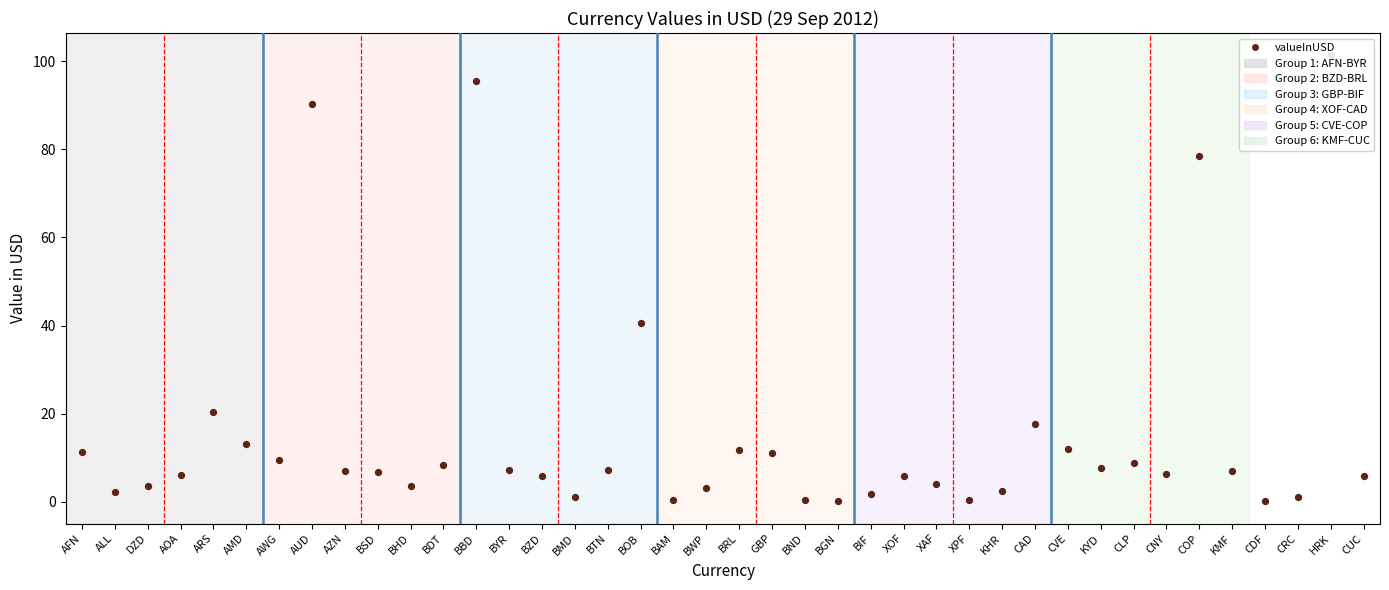

What is the ratio of the value at XAF to the value at AFN?

0.4